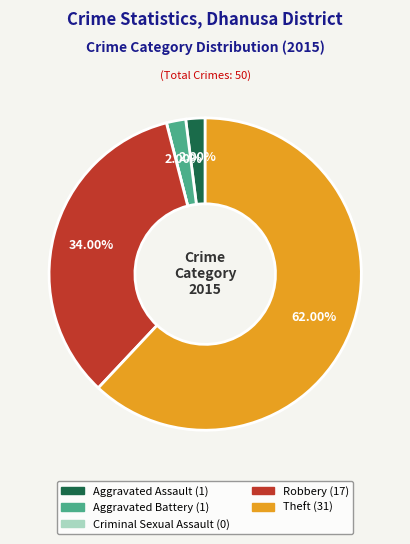

Does Aggravated Battery represent more than half of the total?

No